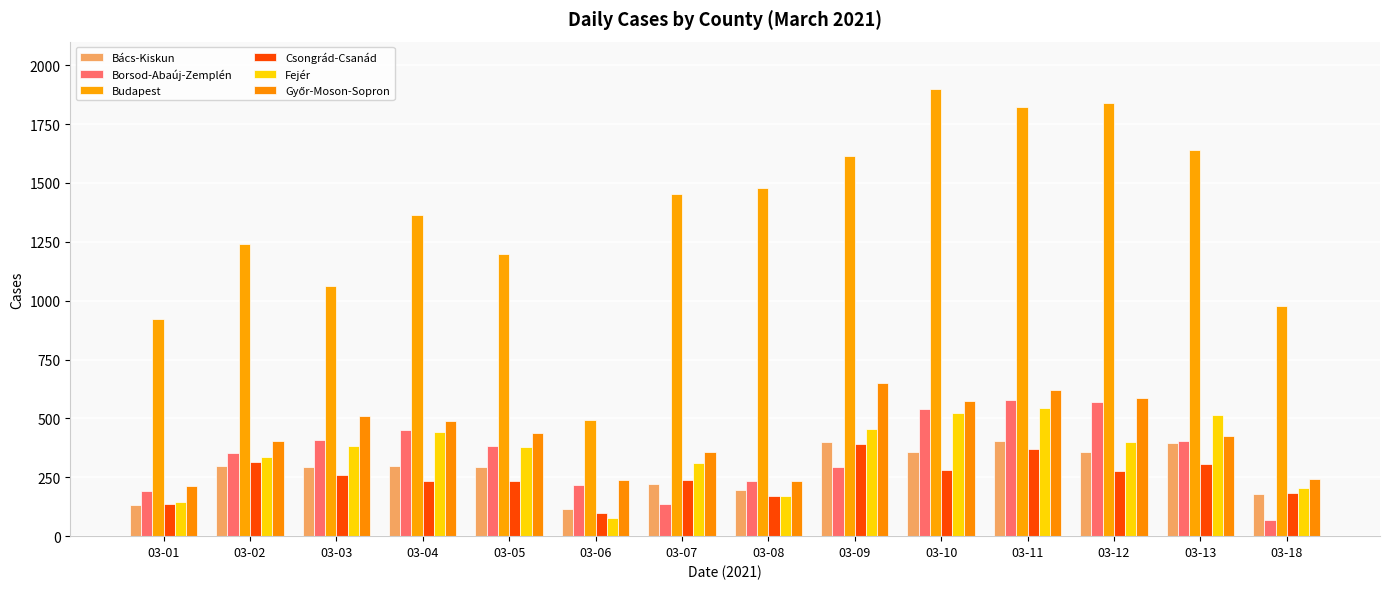

What is the sum of all Győr-Moson-Sopron values?

5996